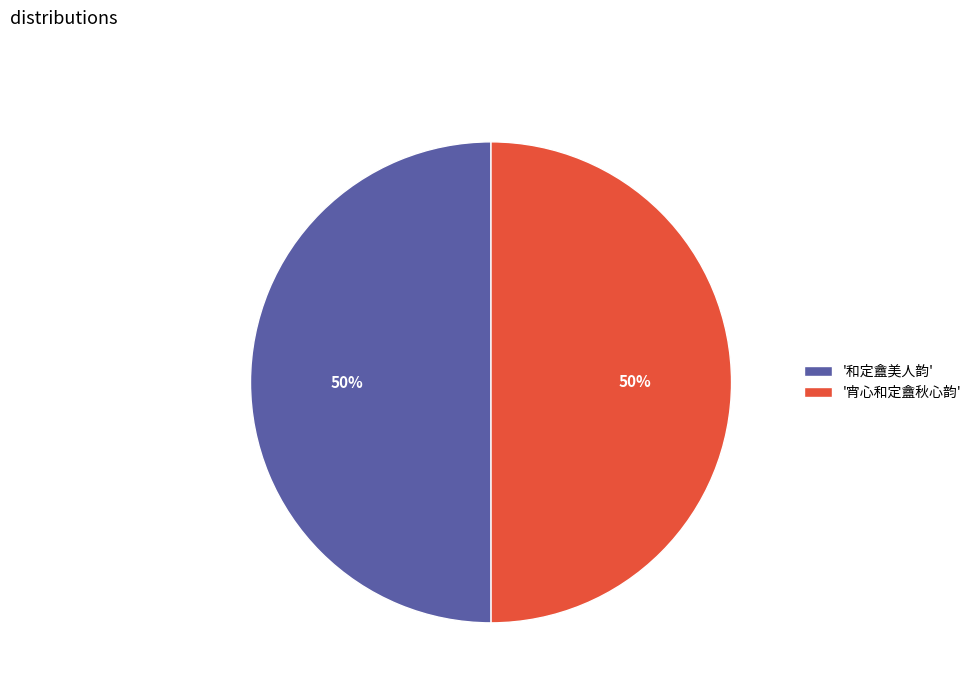

To the nearest percent, what percentage of the pie is '宵心和定盦秋心韵'?

50%